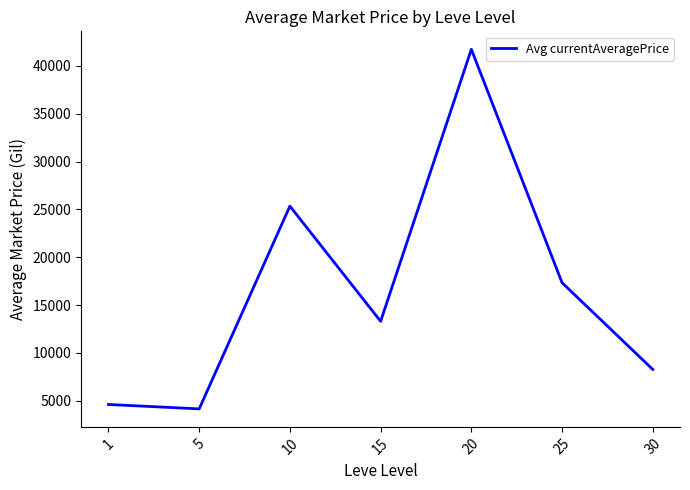

Which category has the lowest value across all series?

5